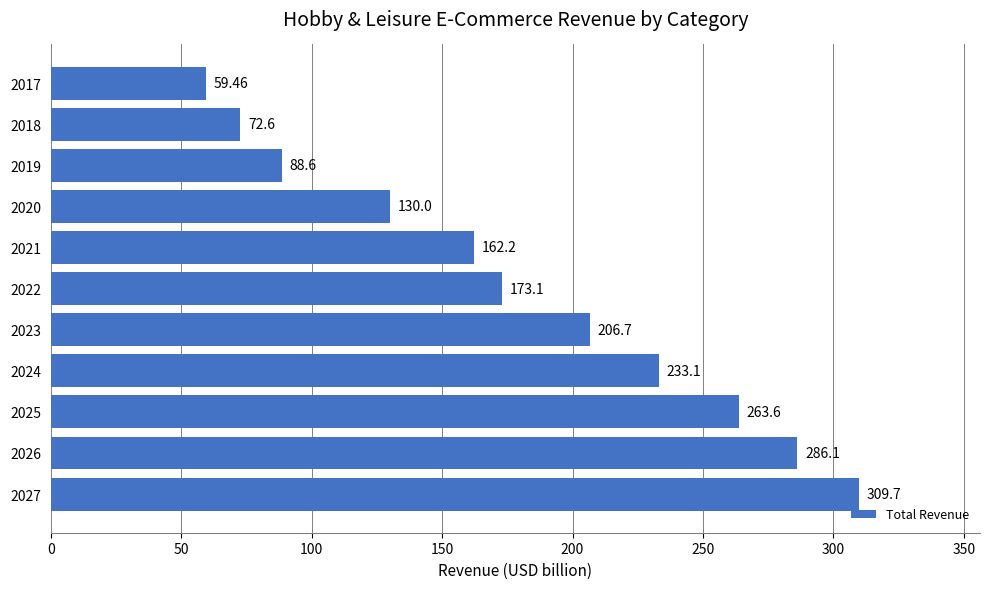

What is the sum of all values?

1985.2